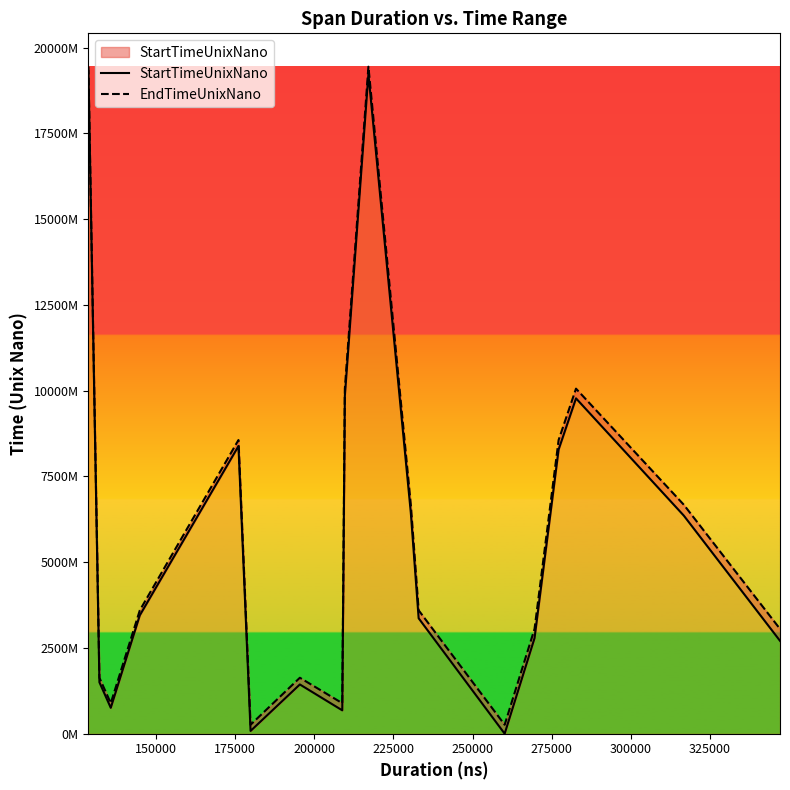

How many lines are shown in the chart?

2